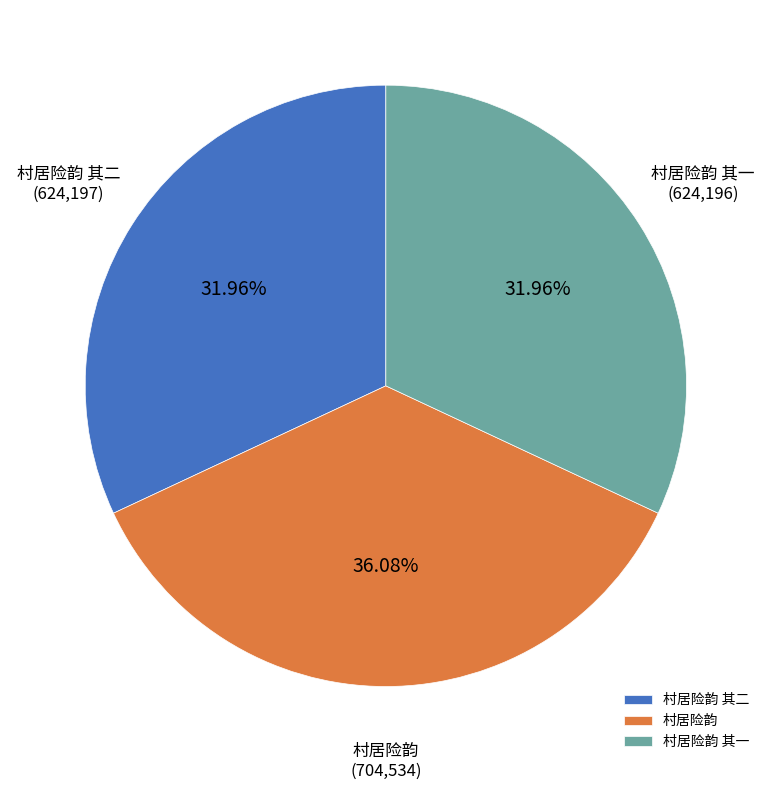

How many segments does this pie chart have?

3